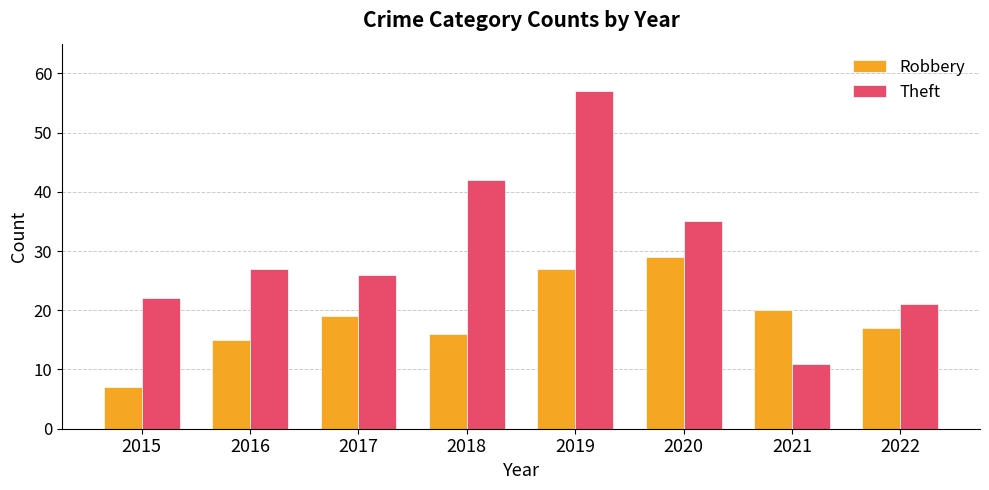

How many distinct data groups are displayed?

2